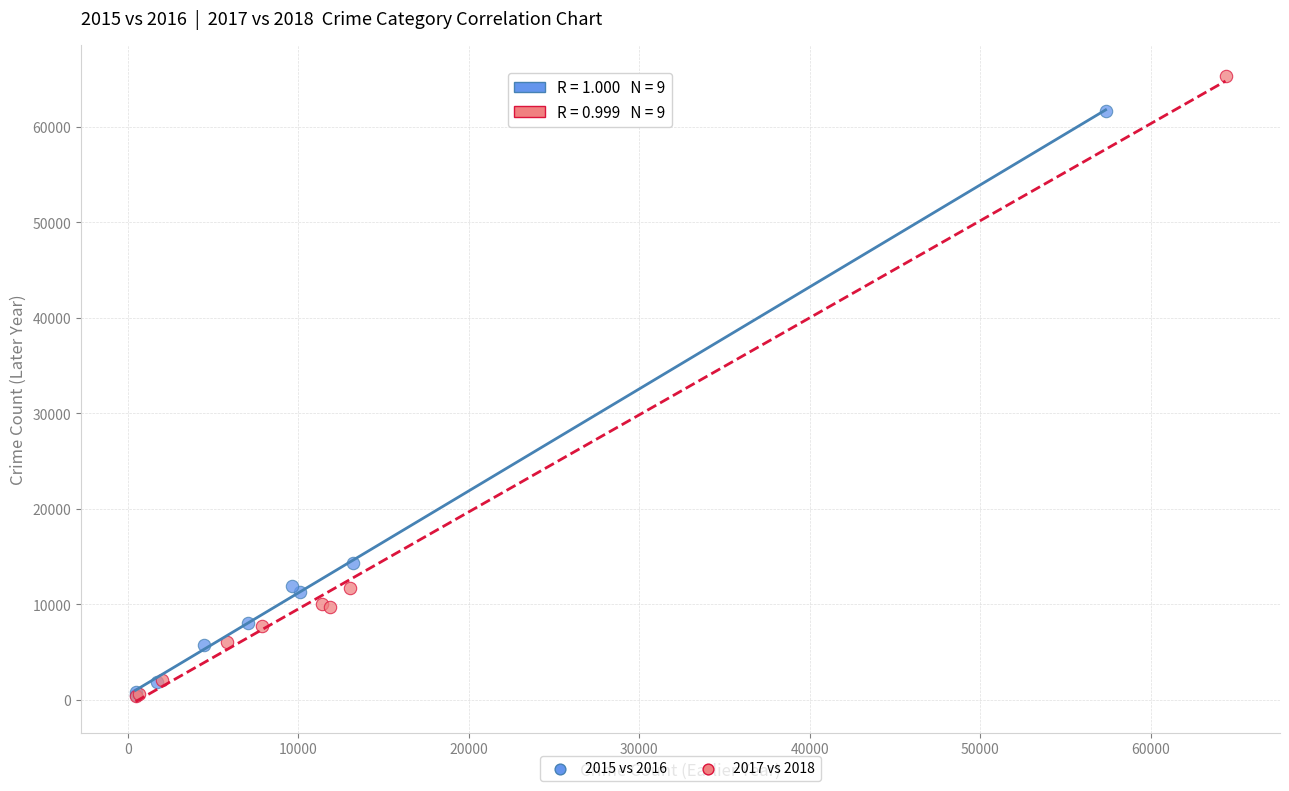

Which series has the largest Y range (max minus min)?

2017 vs 2018